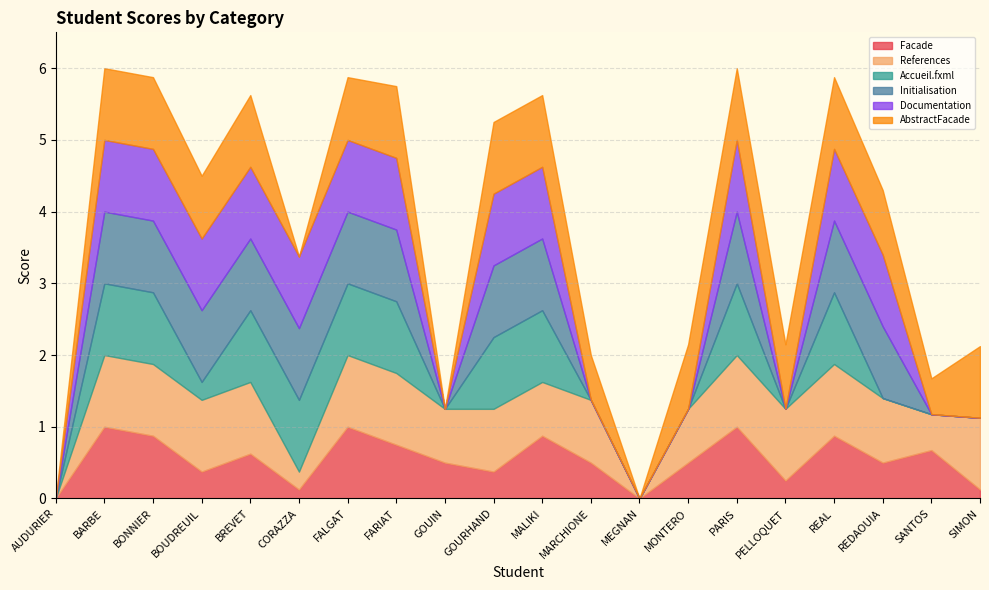

True or false: Documentation has a value of 1.0 at BARBE.

True